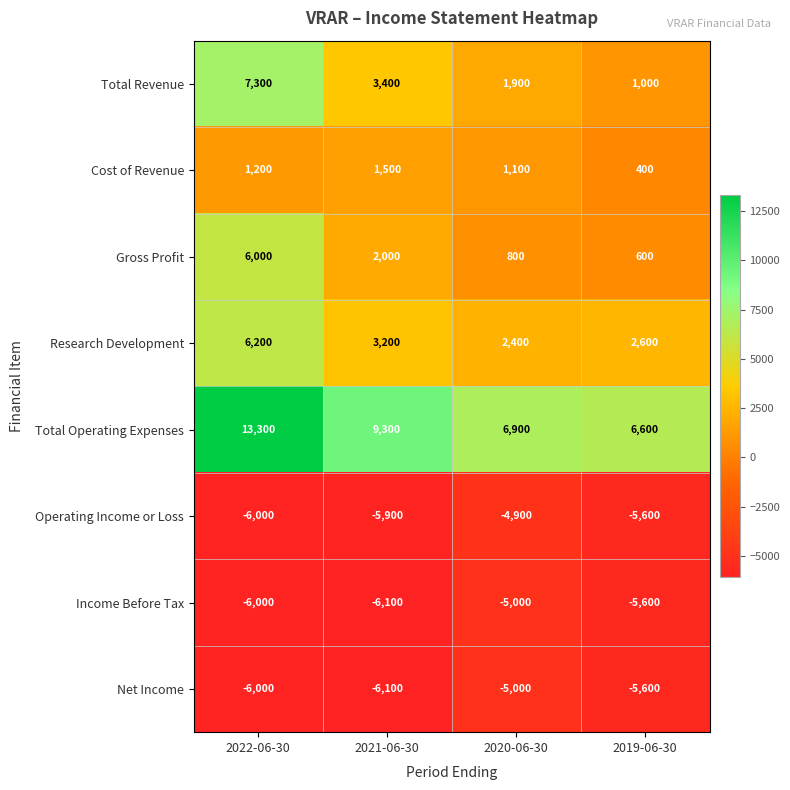

Where is Gross Profit nearest to the value 3300?

2021-06-30